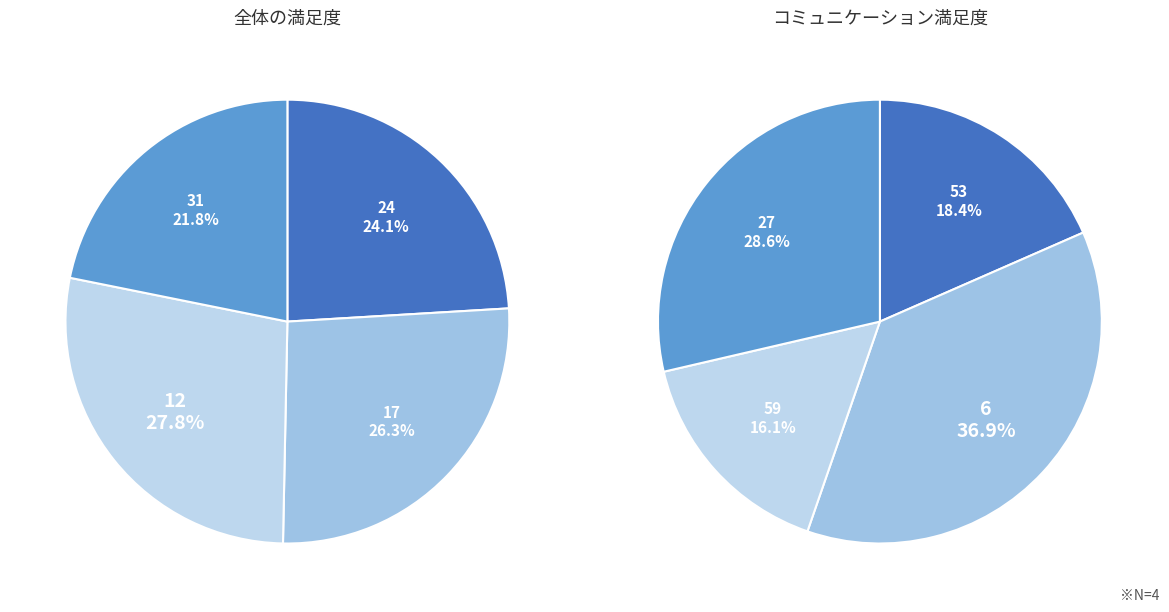

Is it true that 11 is 16% of the pie?

False